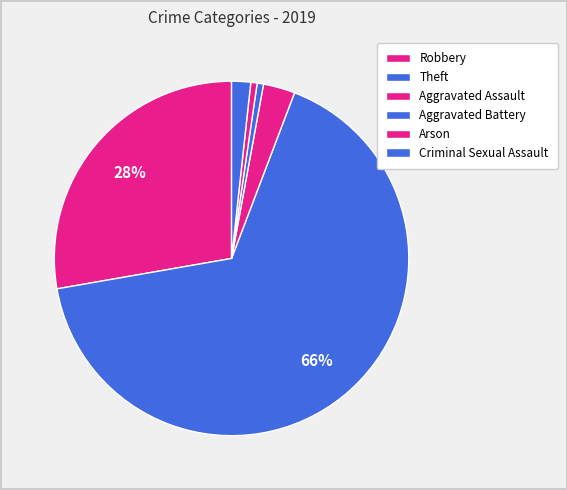

Count the number of slices in the pie.

6